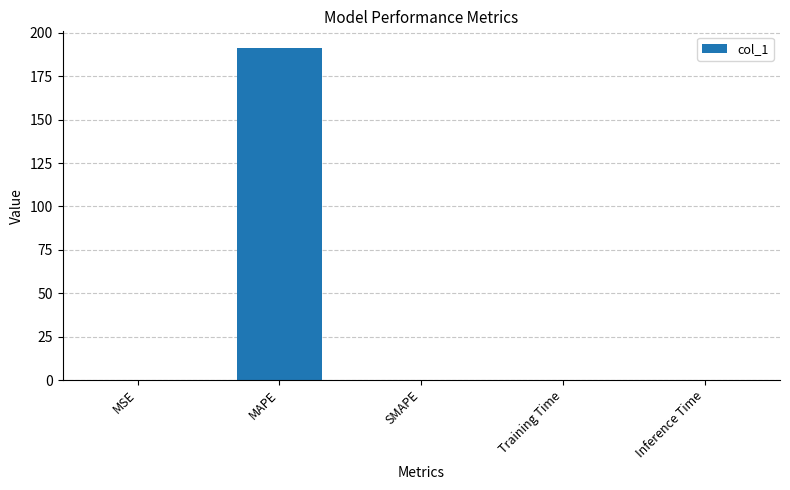

What is the approximate value at MAPE?

191.3